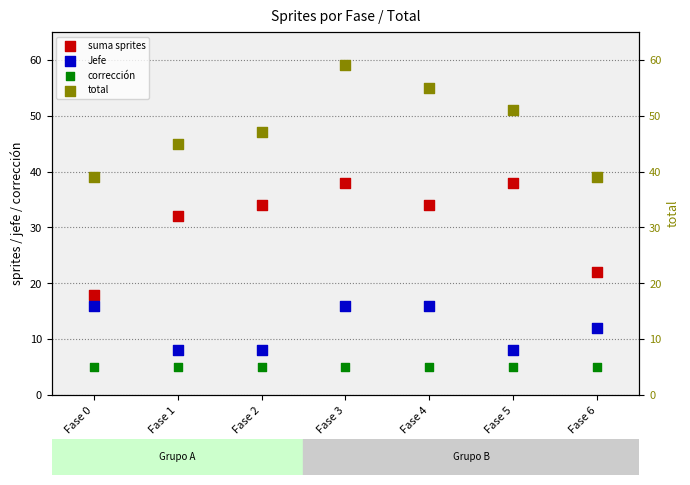

Which series reaches the minimum Y coordinate?

corrección